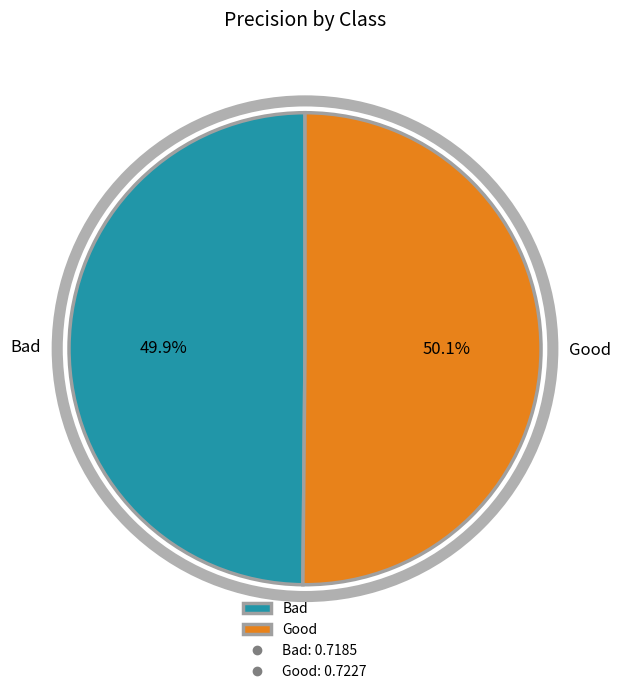

To the nearest percent, what is the average slice percentage?

50%